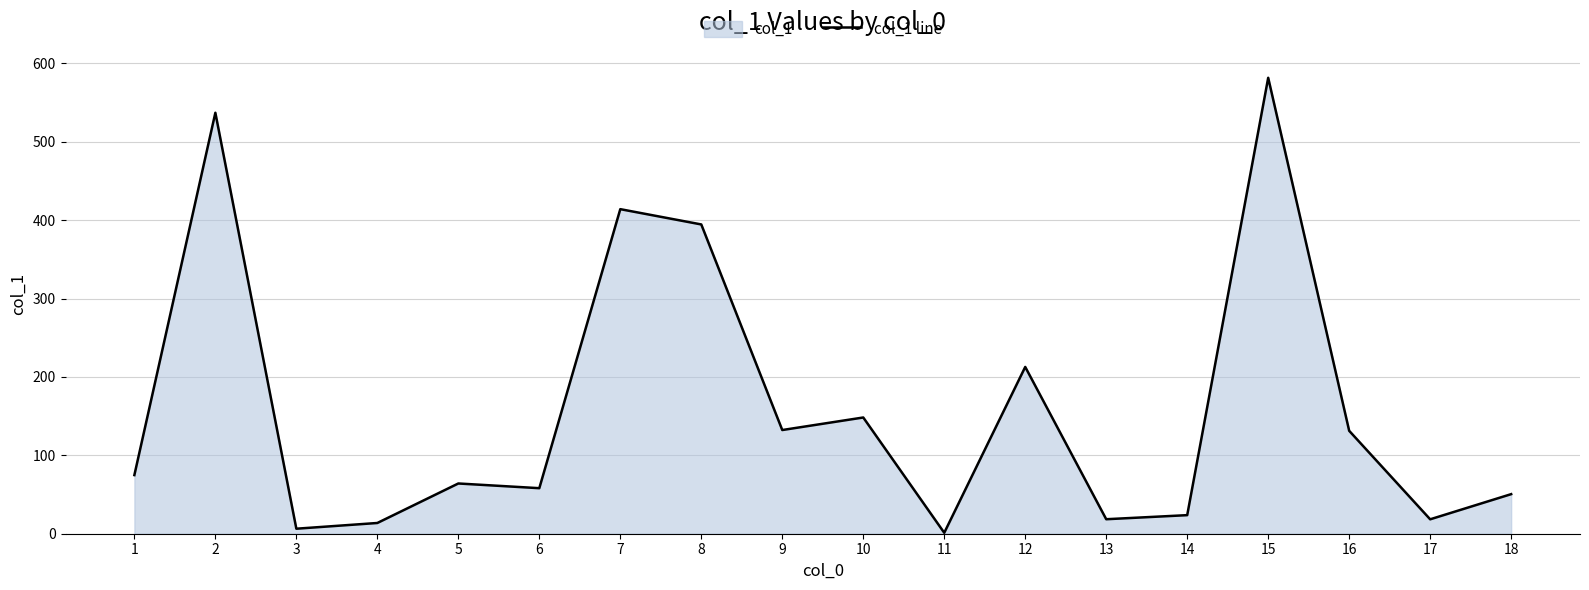

What is the sum of all values?

2881.6